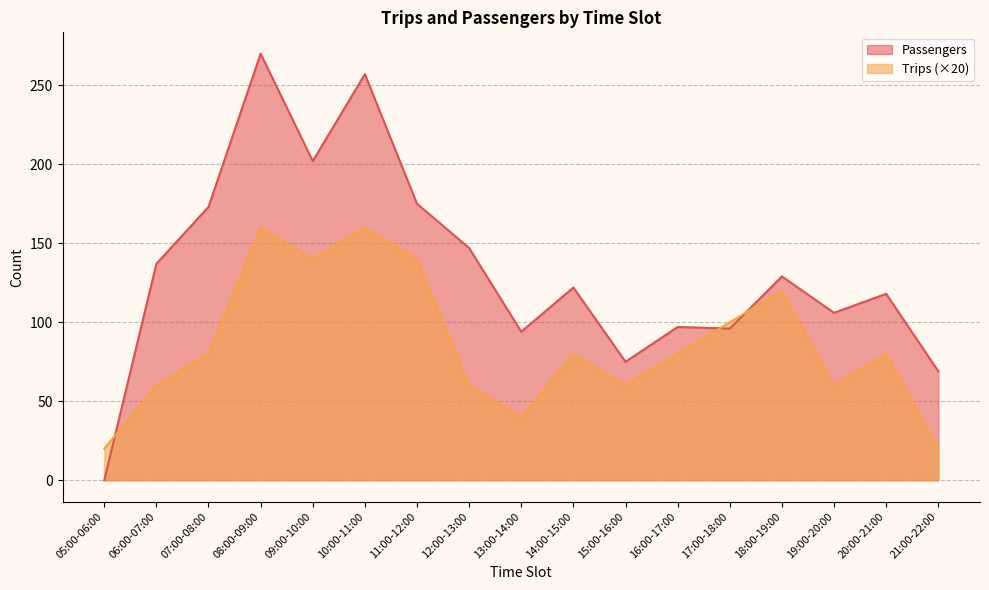

Where is the first local maximum for Trips?

08:00-09:00